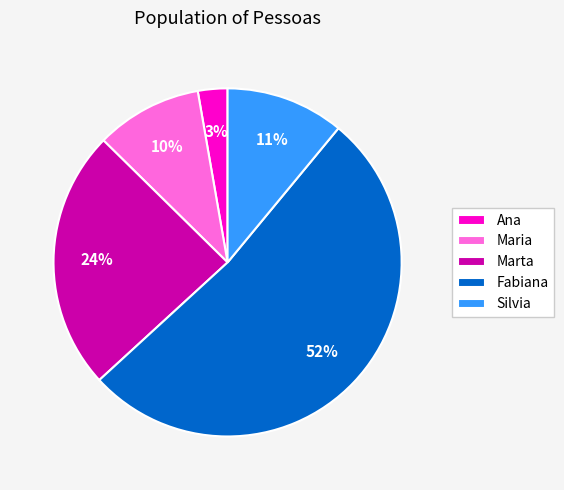

Is the sum of Maria and Ana greater than half?

No